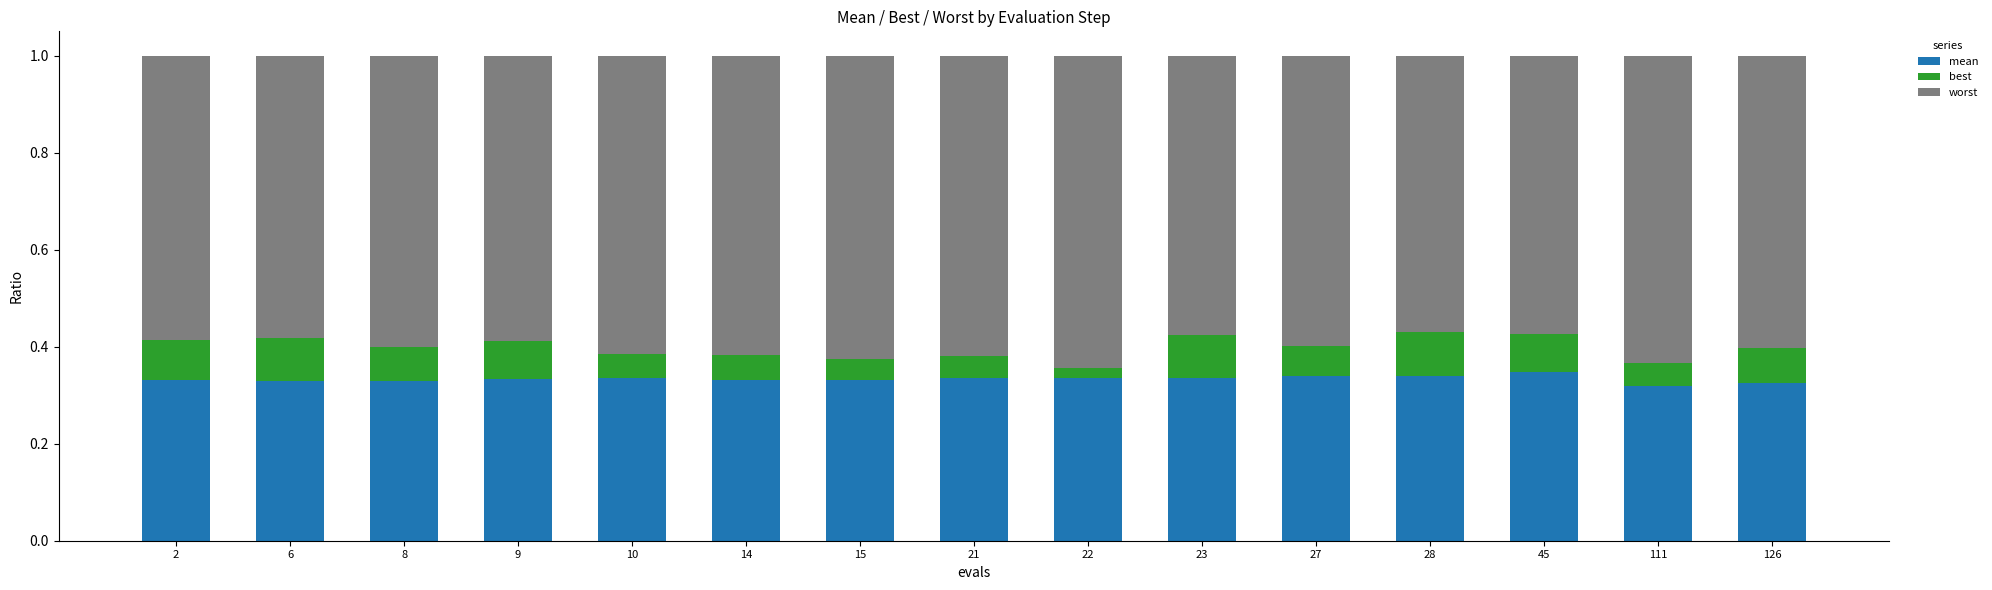

What is the total value across all series at 8?

1.0